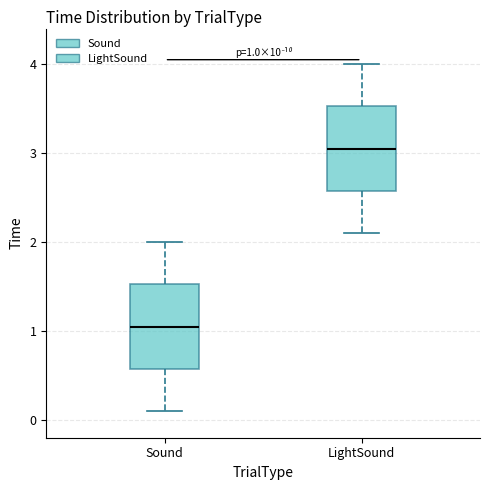

Which box's median line is the highest?

LightSound